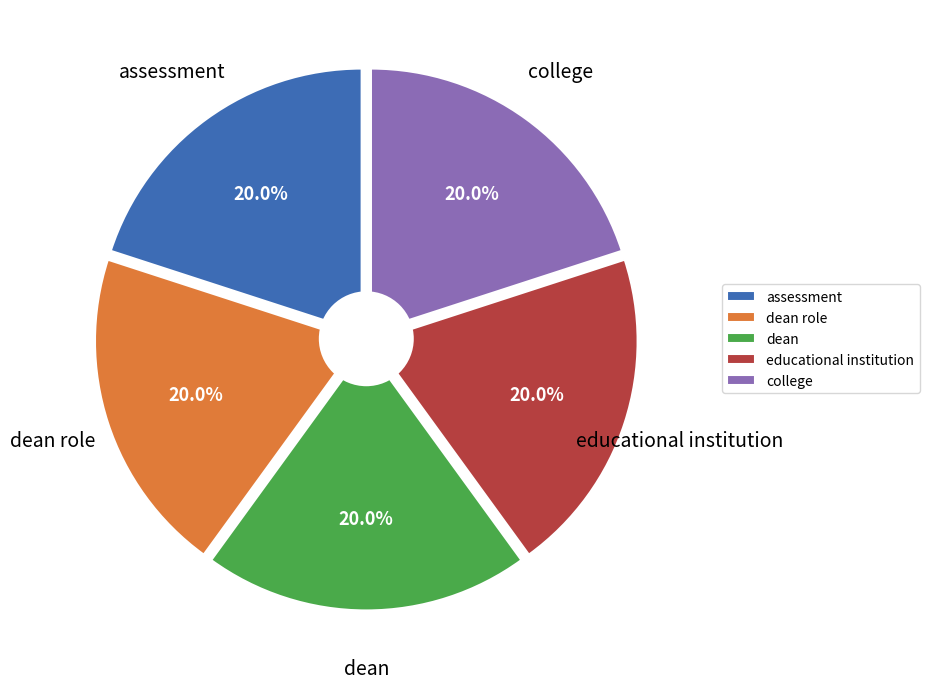

What is the smallest slice in the pie chart?

assessment